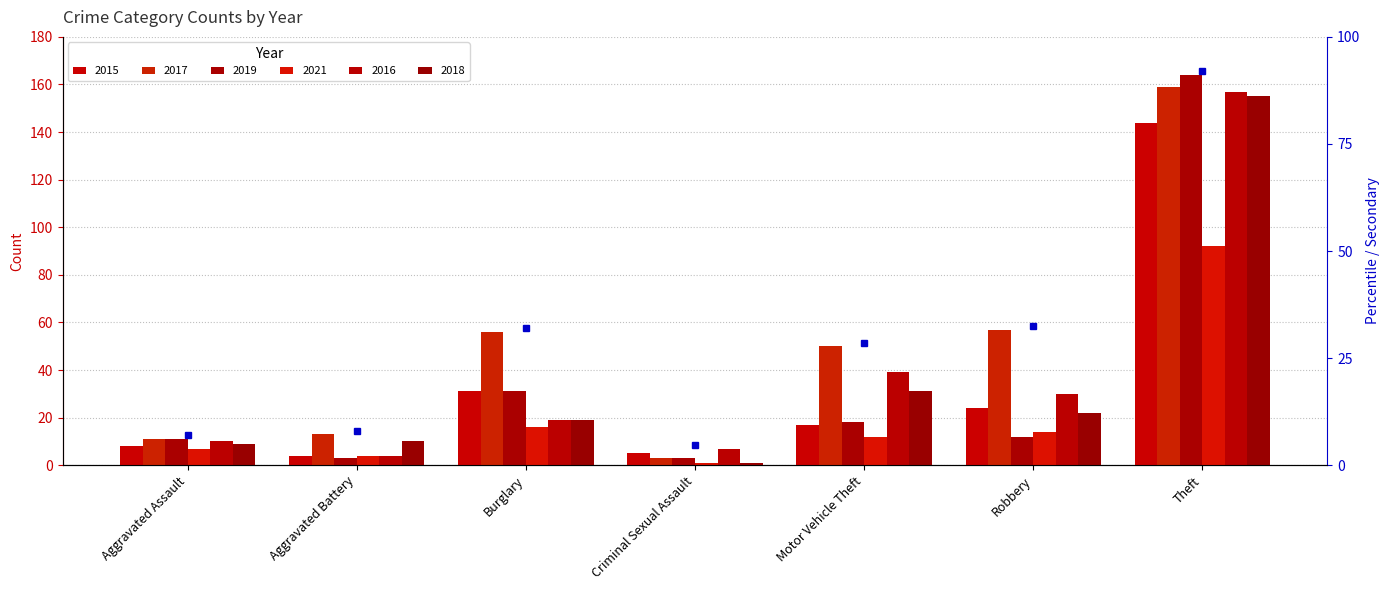

Which category has the lowest value in the 2015 series?

Aggravated Battery